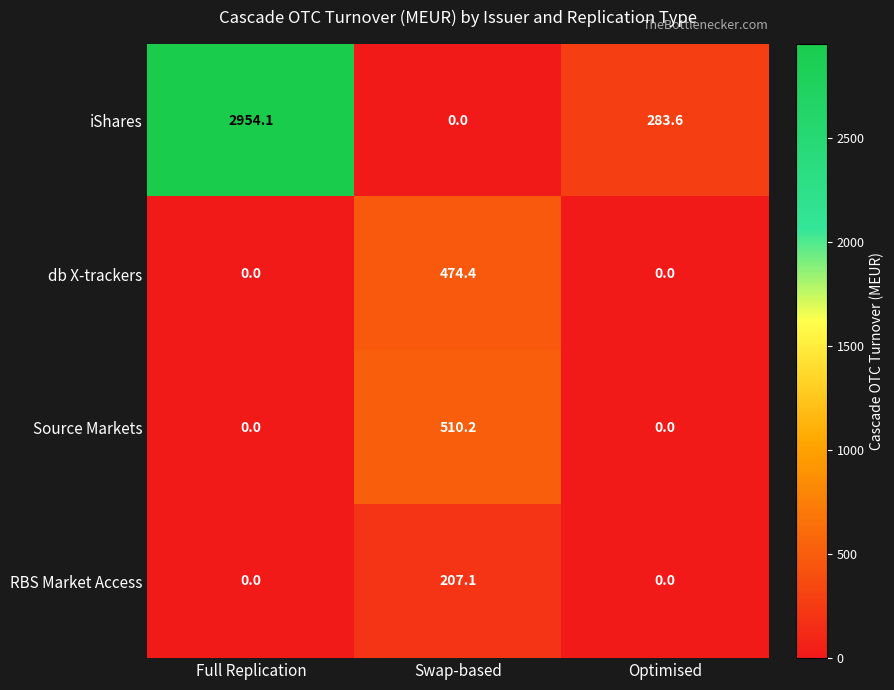

Is it true that db X-trackers equals 318.4 at Optimised?

False